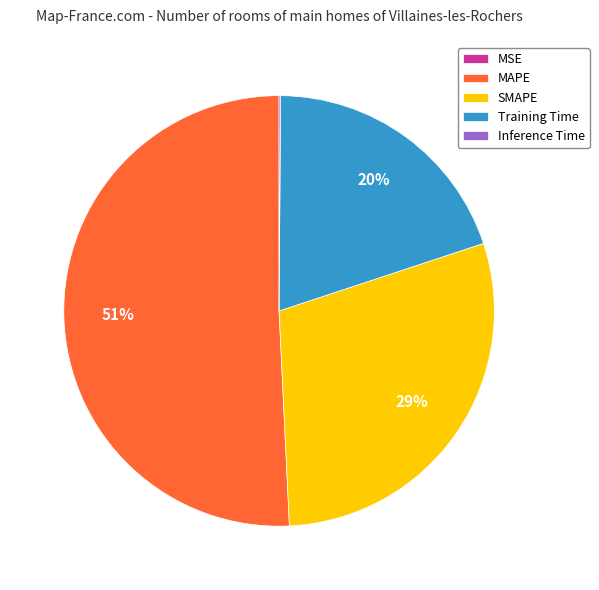

Does any single category account for the majority?

Yes